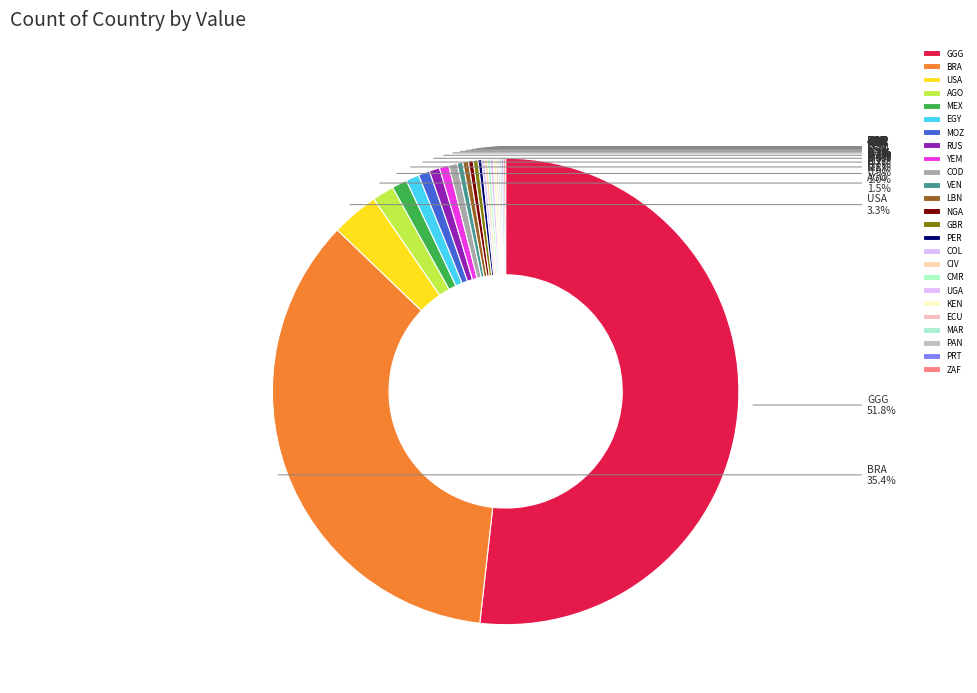

What portion of the pie excludes MEX?

99.0%